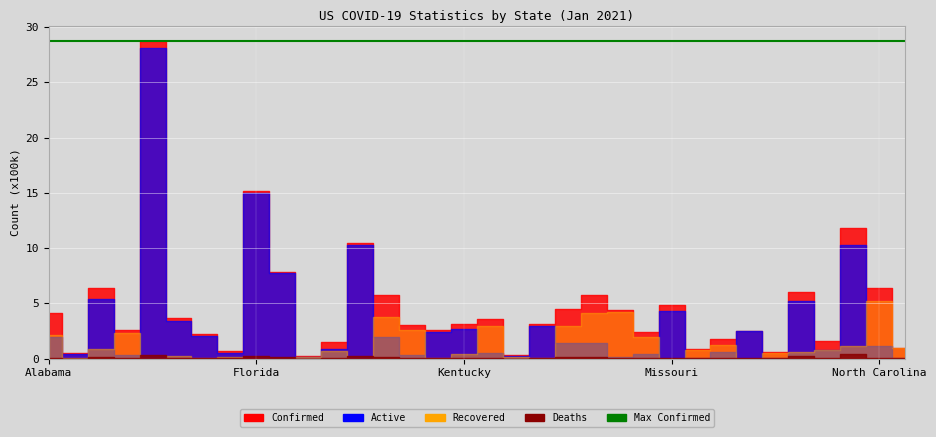

What is the maximum value for Deaths?

40192